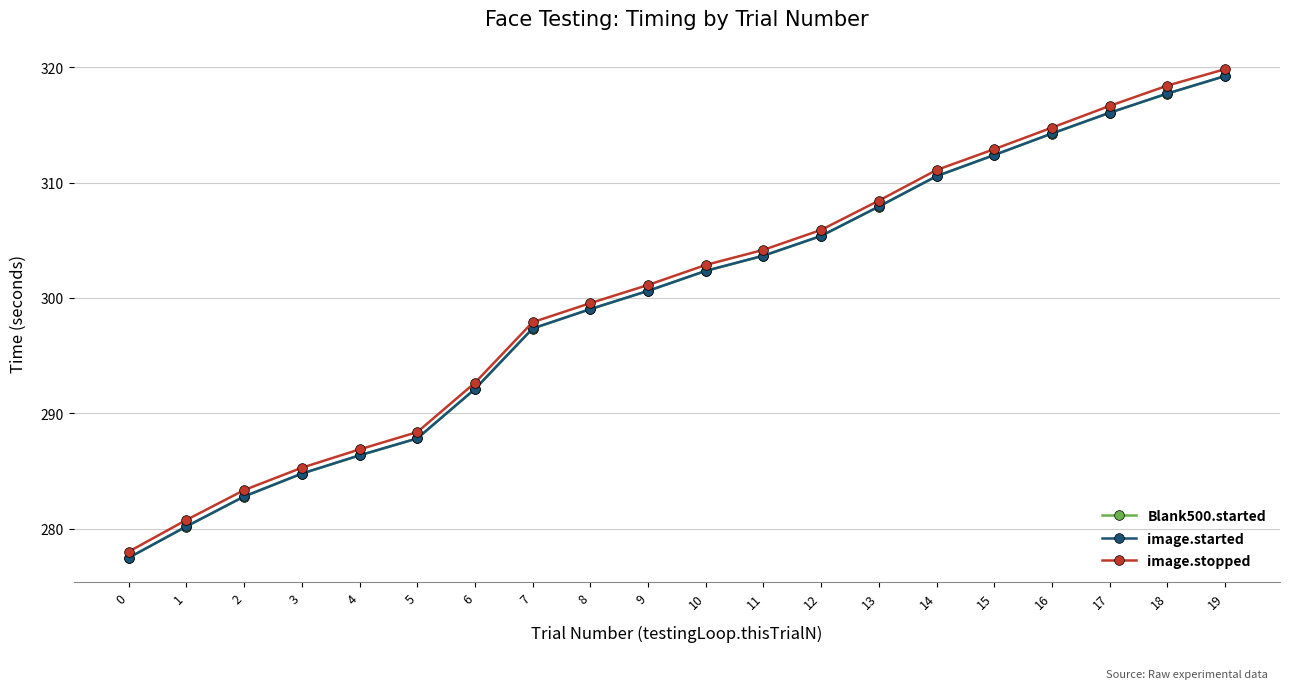

Which series changed the most between 1 and 14?

image.started